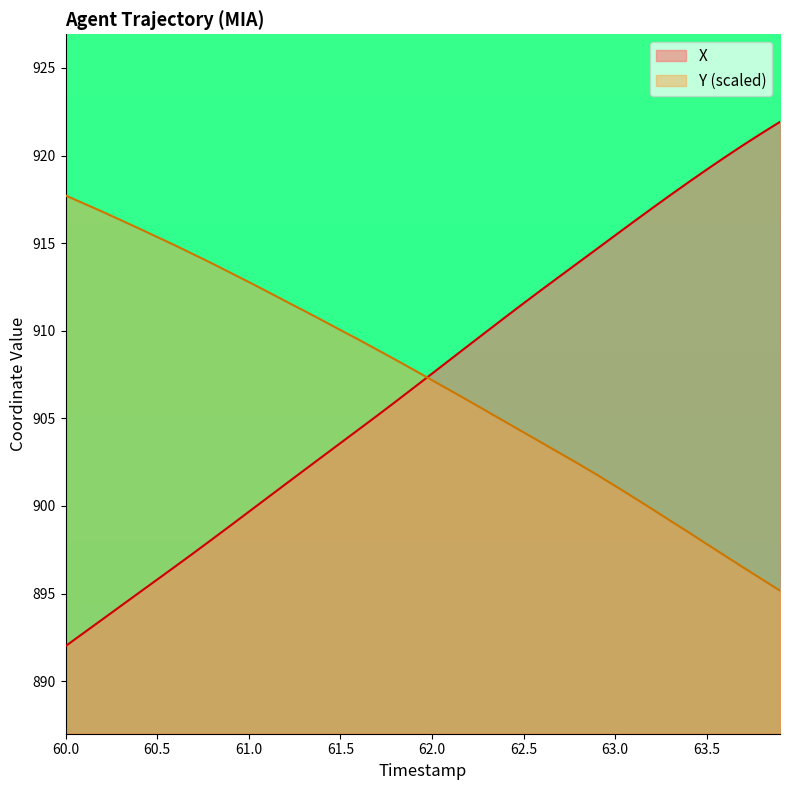

At which label does Y reach its peak?

60.0